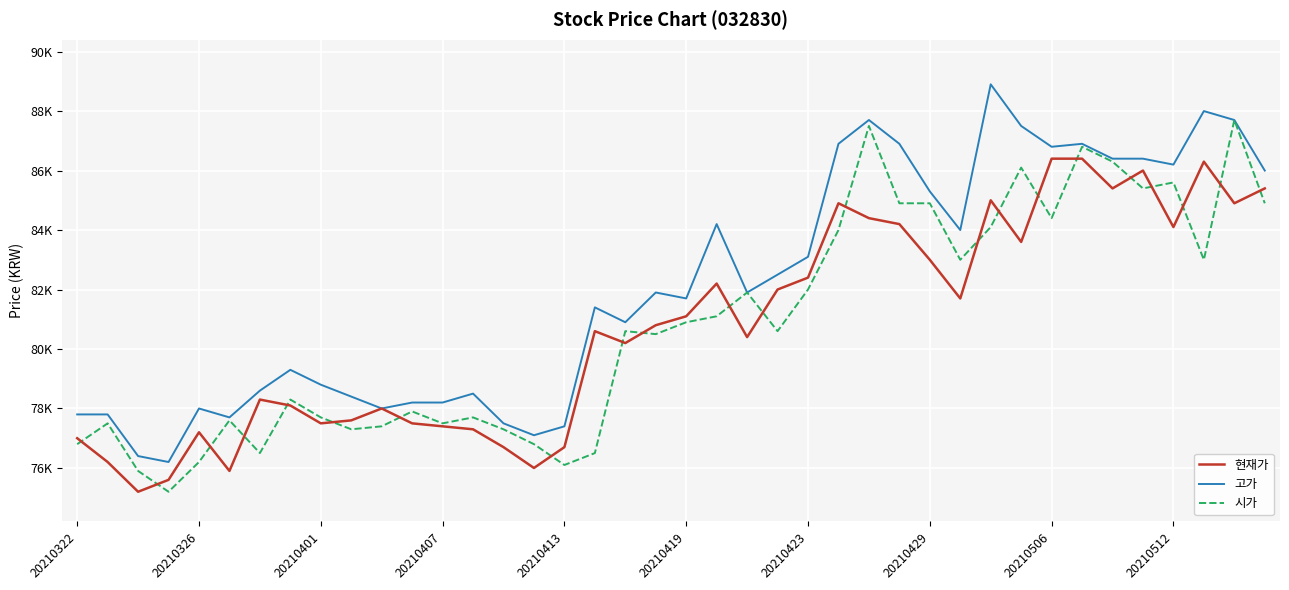

True or false: 고가 and 시가 cross at least once.

False